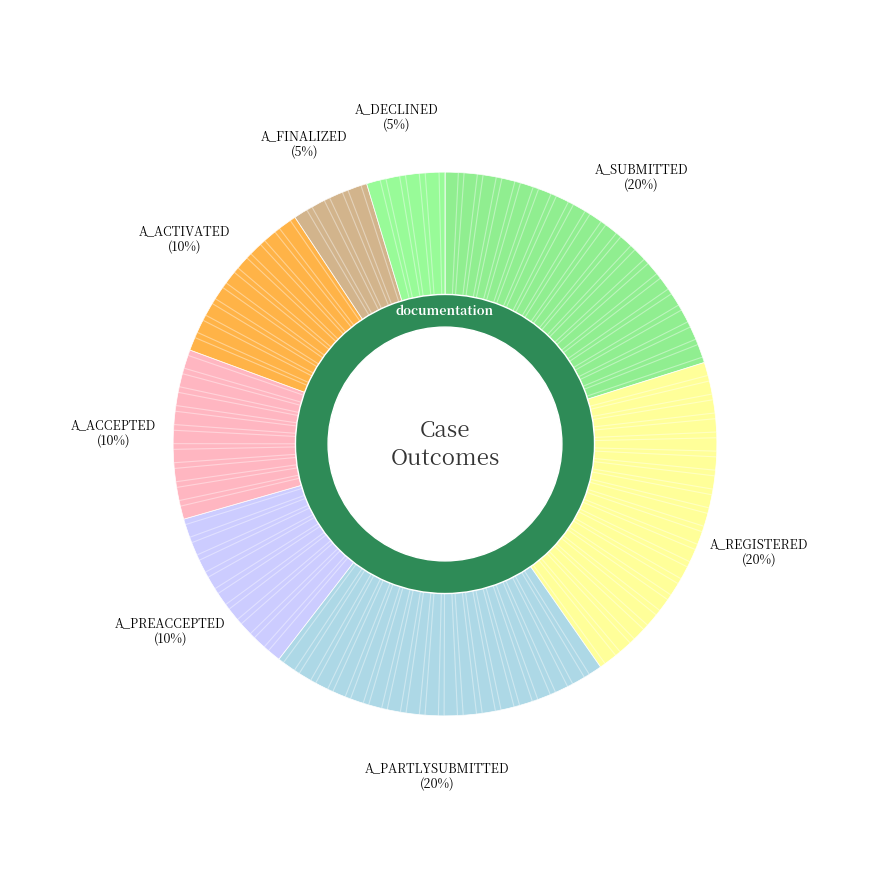

To the nearest percent, what is the combined percentage of A_ACCEPTED-COMPLETE and A_PARTLYSUBMITTED-COMPLETE?

30%